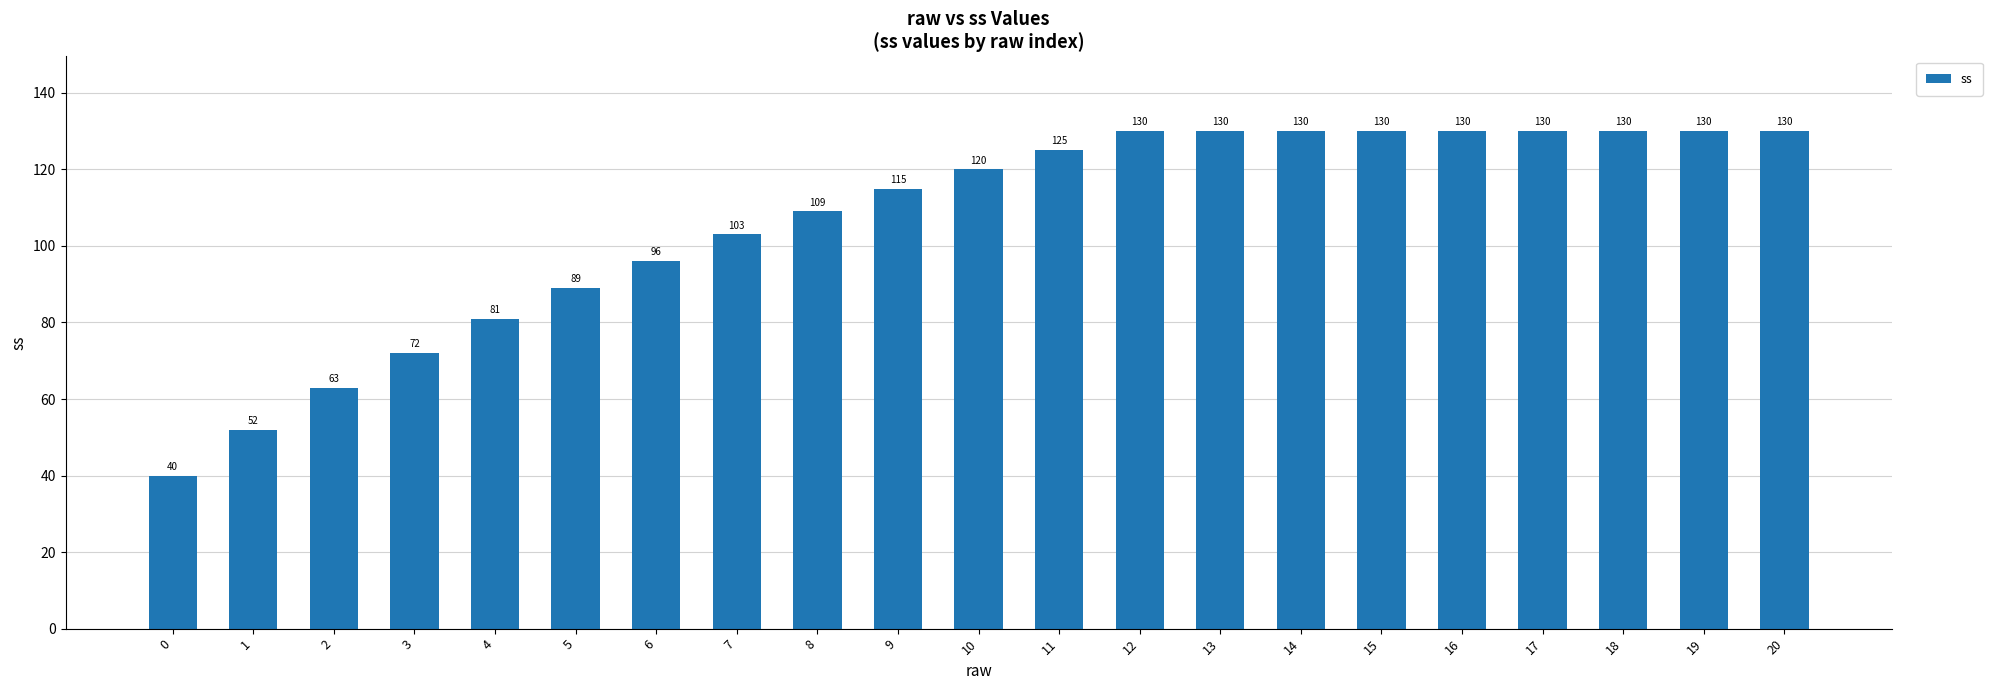

Does the chart contain any negative values?

No